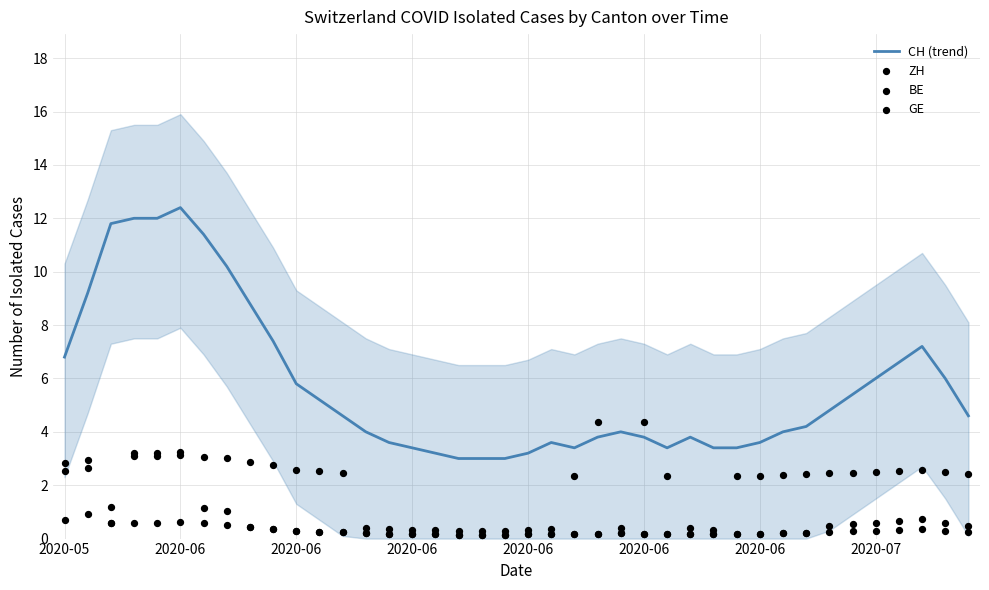

At how many categories does at least one series exceed 4?

23